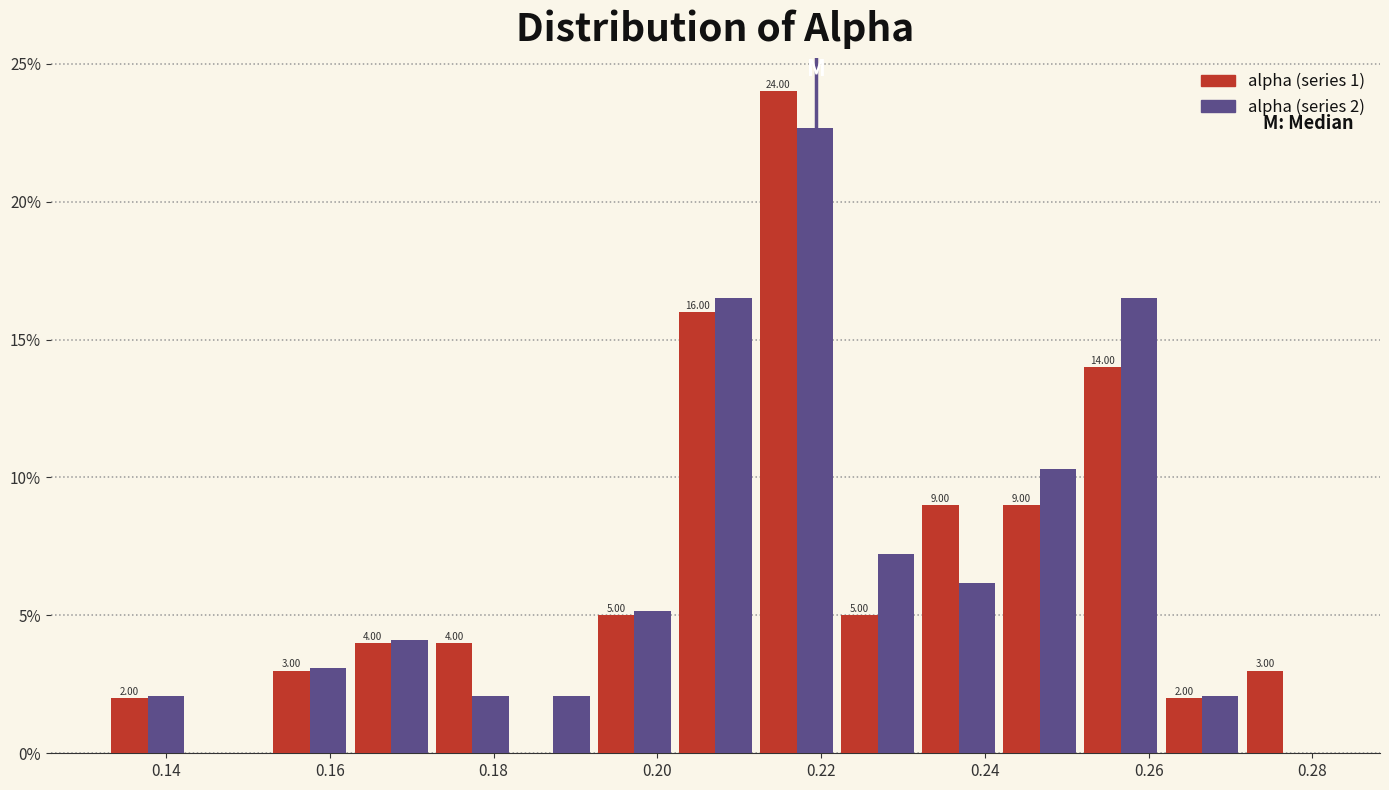

In the alpha (series 2) series, which range on the x-axis has the tallest bar?

0.212 to 0.222